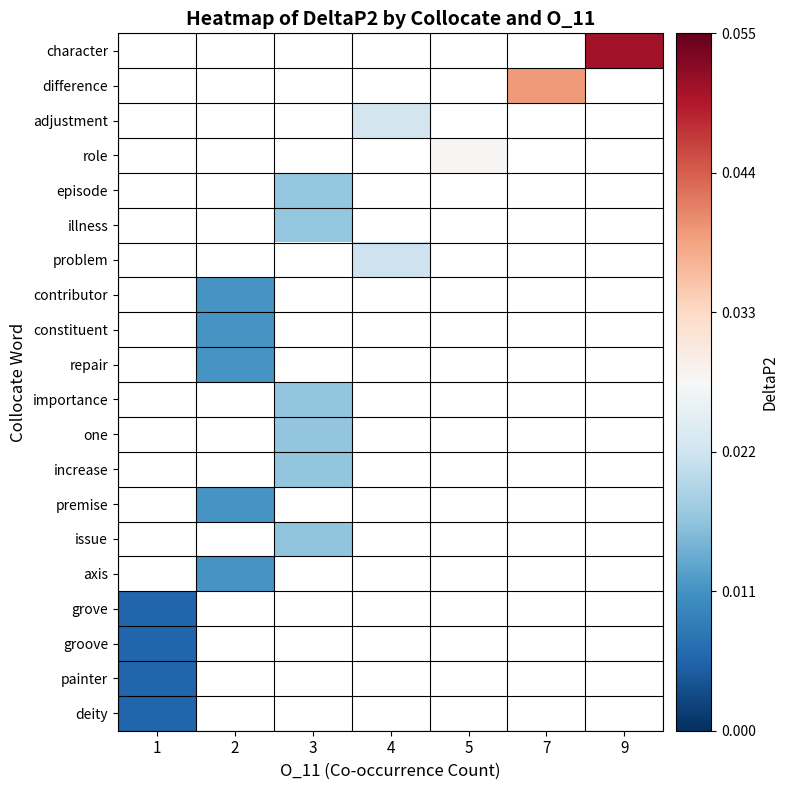

How many categories are shown in the chart?

7